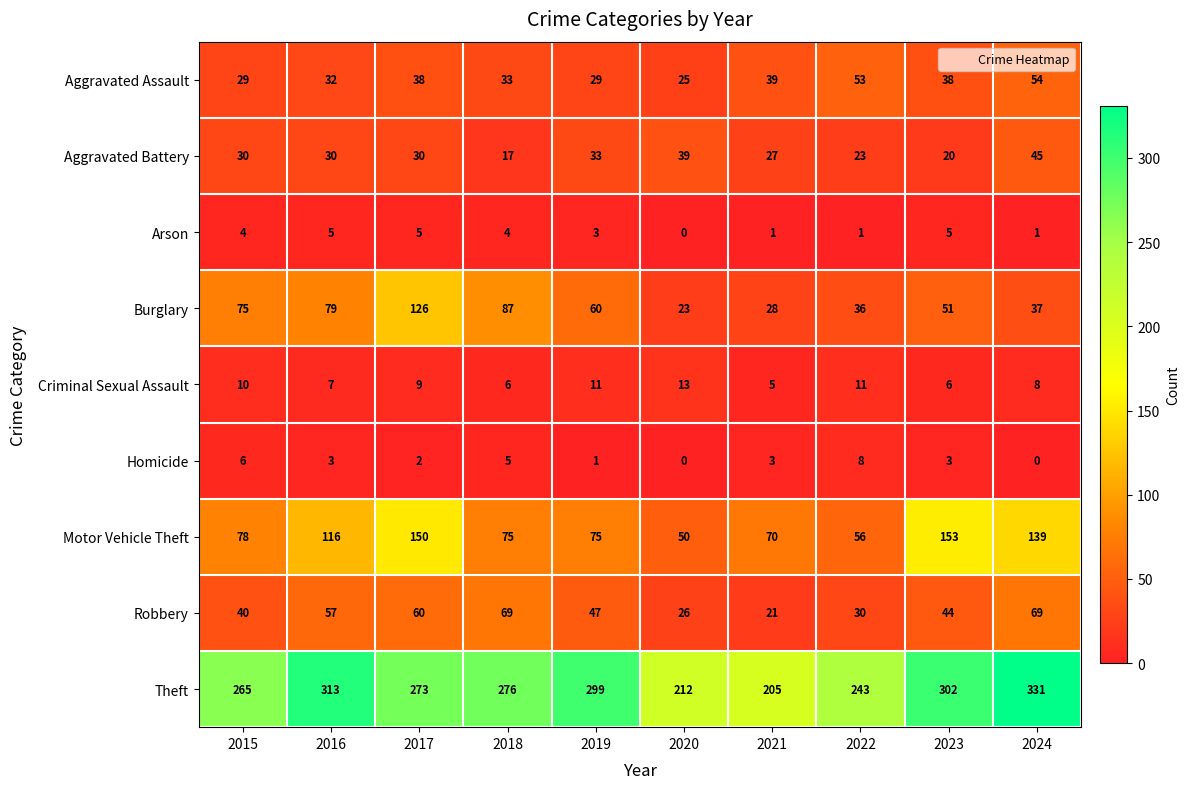

Where does the Robbery series first go above 47?

2016